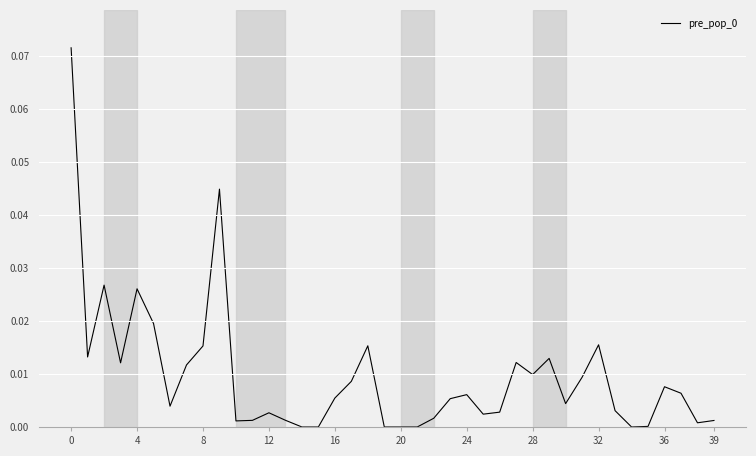

What is the difference between the maximum and second lowest values?

0.1